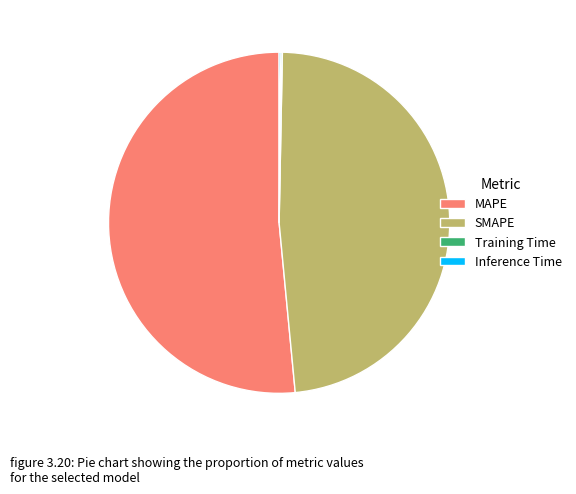

Is there any slice that represents more than half of the pie?

Yes